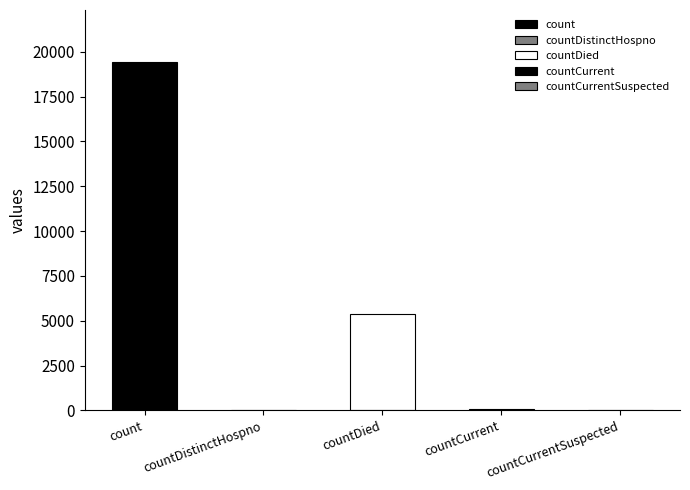

Reading right to left, transcribe all the data shown in this chart.

0	60	5357	38	19420